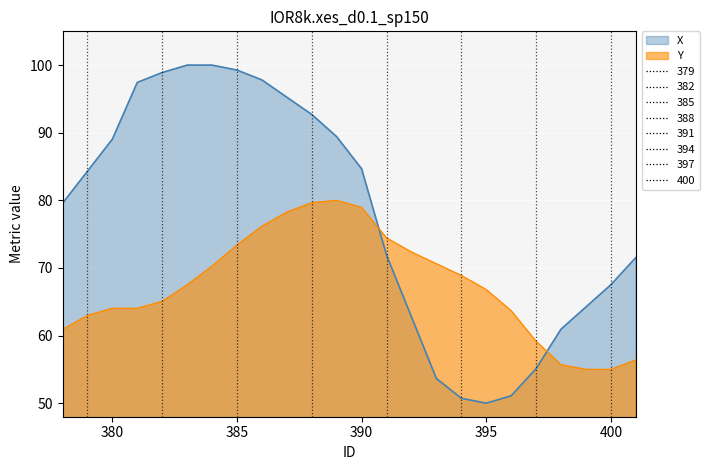

Is the value of Y at 386 greater than the value of X at 394?

Yes